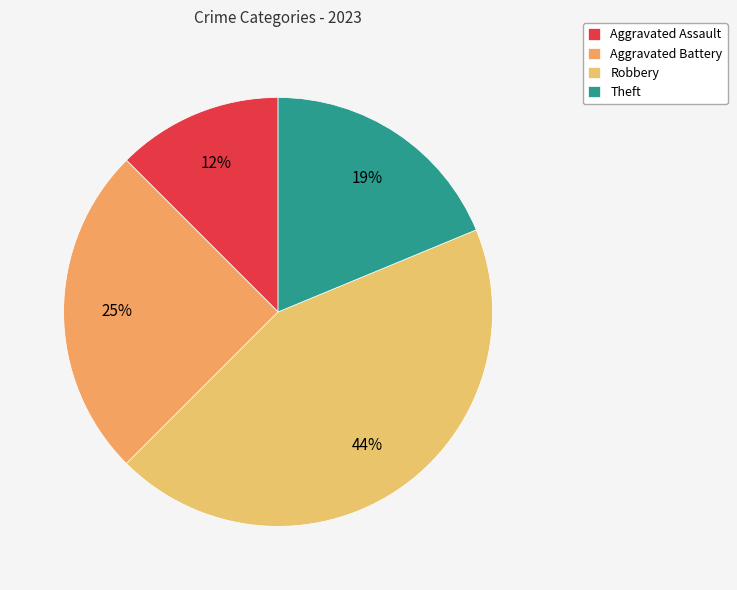

To the nearest percent, what percentage of the pie is Aggravated Assault?

12%